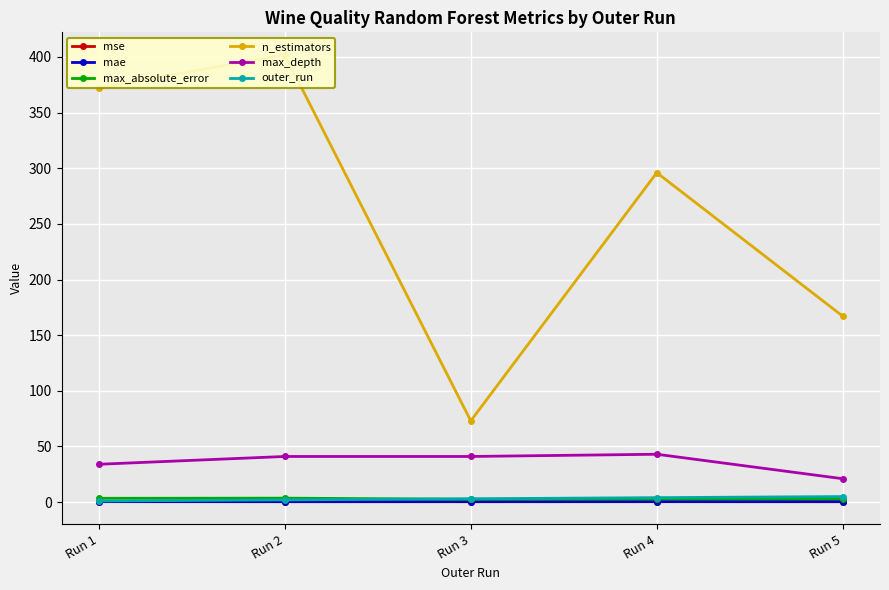

How many data points does each series have?

5